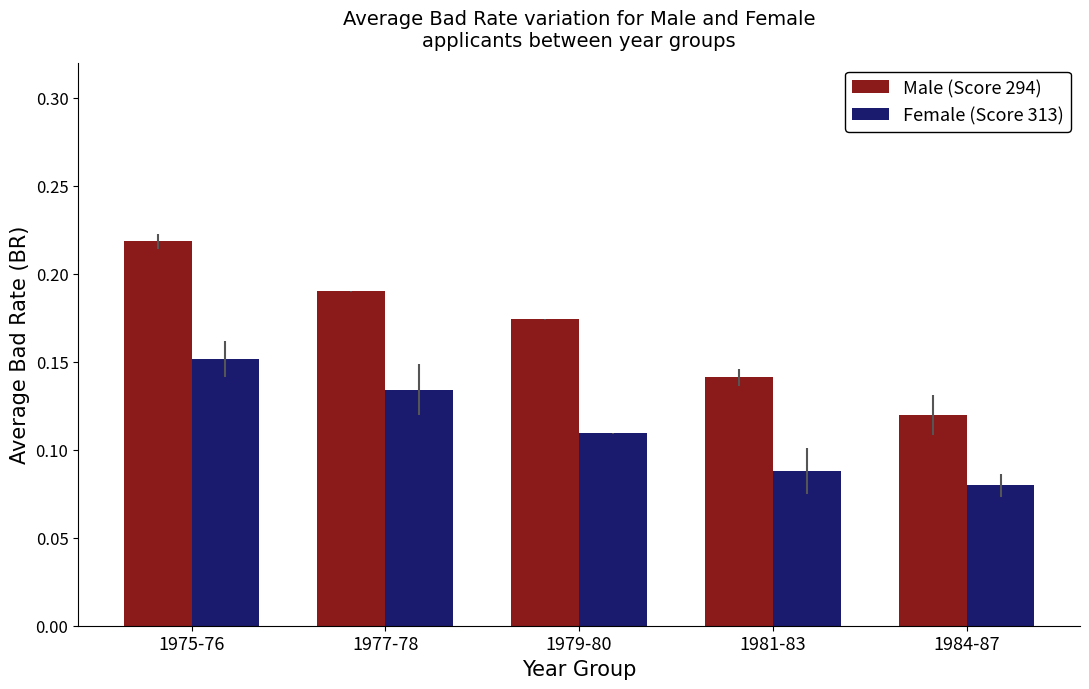

Which series changed the most between 1977-78 and 1981-83?

Male (Score 294)